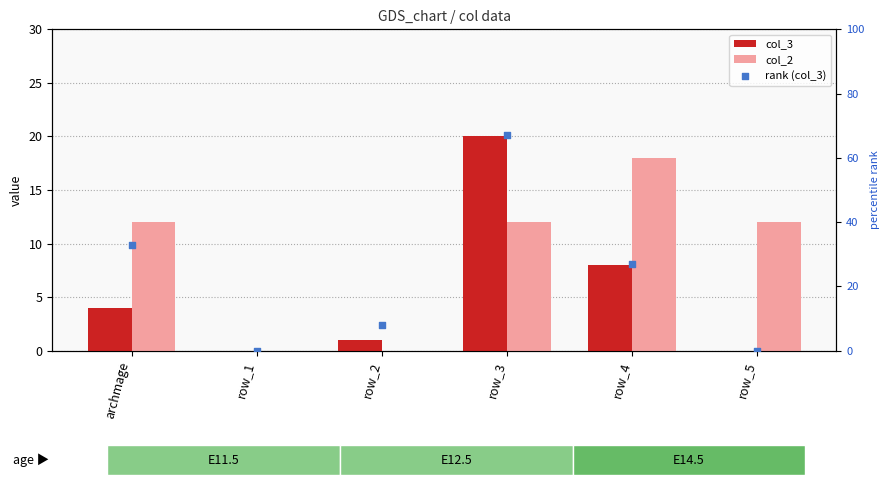

Which series contains the highest Y value?

rank (col_3)